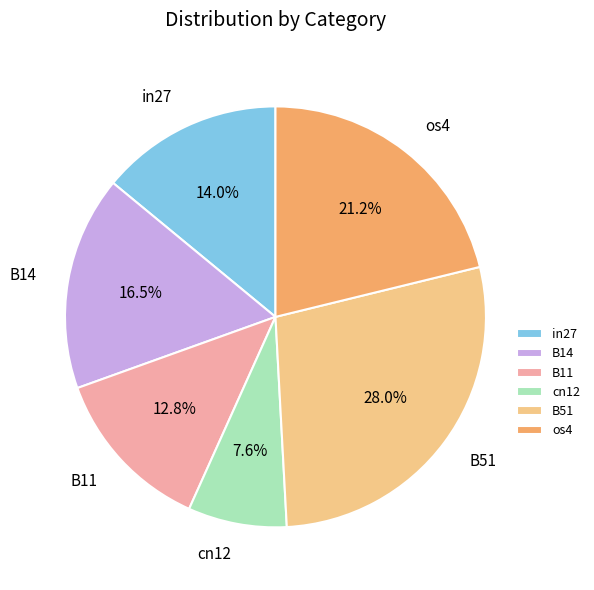

How many segments does this pie chart have?

6